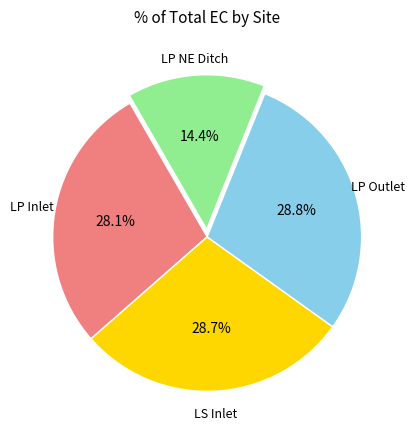

Which slice is the smallest?

LP NE Ditch